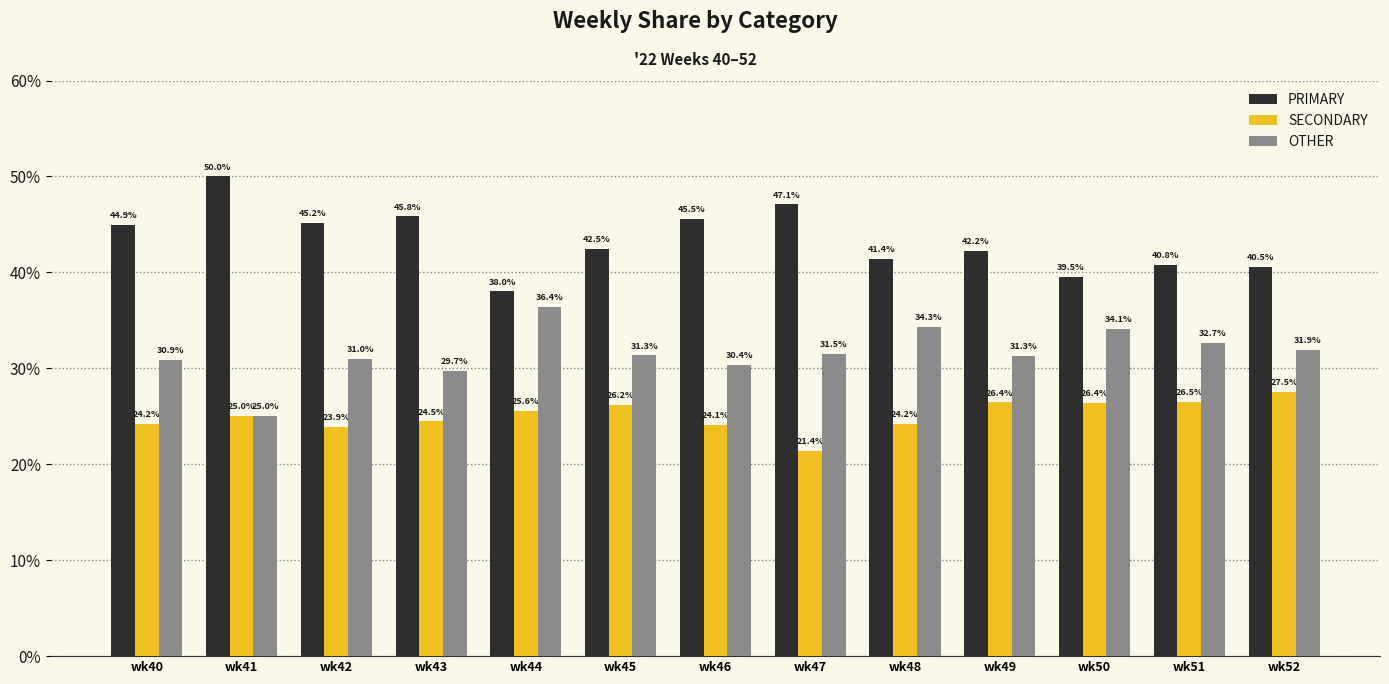

What is the smallest value displayed?

21.4